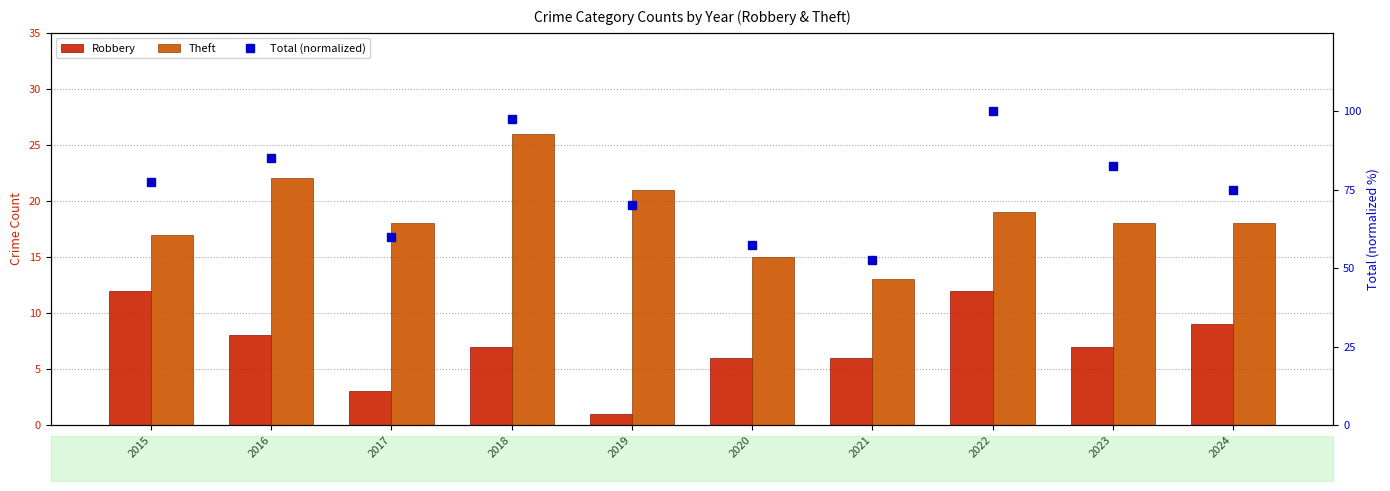

Which series has the largest total across all categories?

Total (normalized)